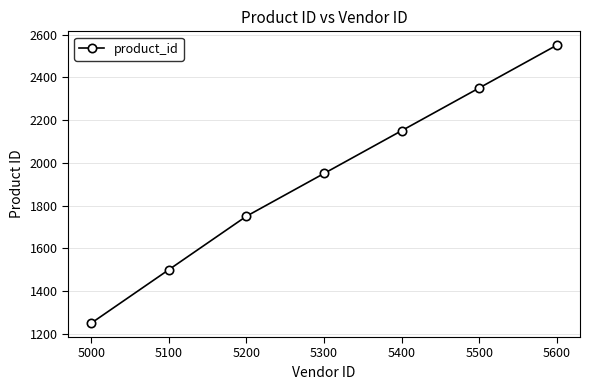

Reading left to right, what are all the values shown in this chart?

5000=1250	5100=1500	5200=1750	5300=1950	5400=2150	5500=2350	5600=2550